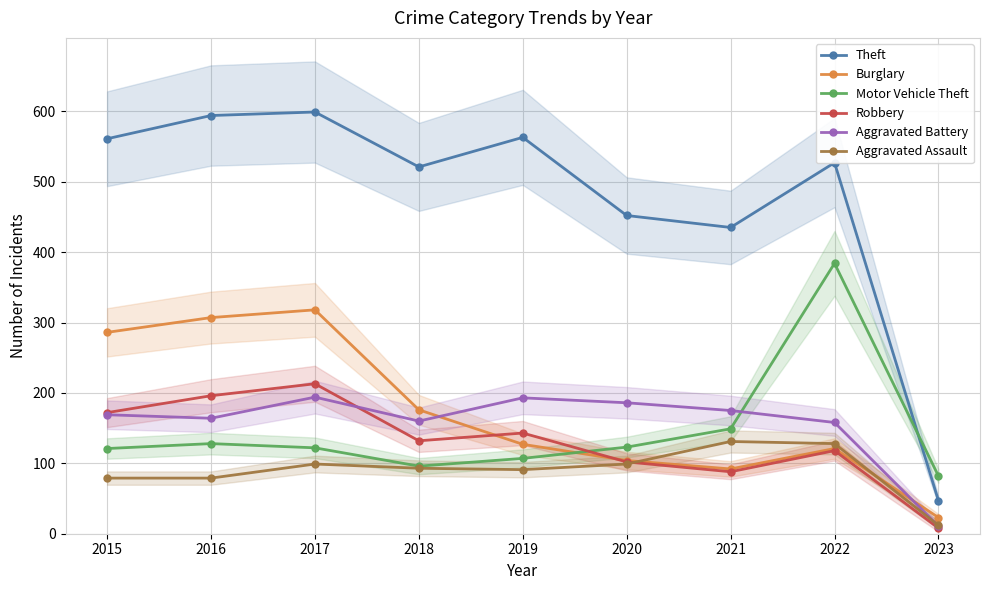

True or false: Motor Vehicle Theft and Robbery cross at least once.

True